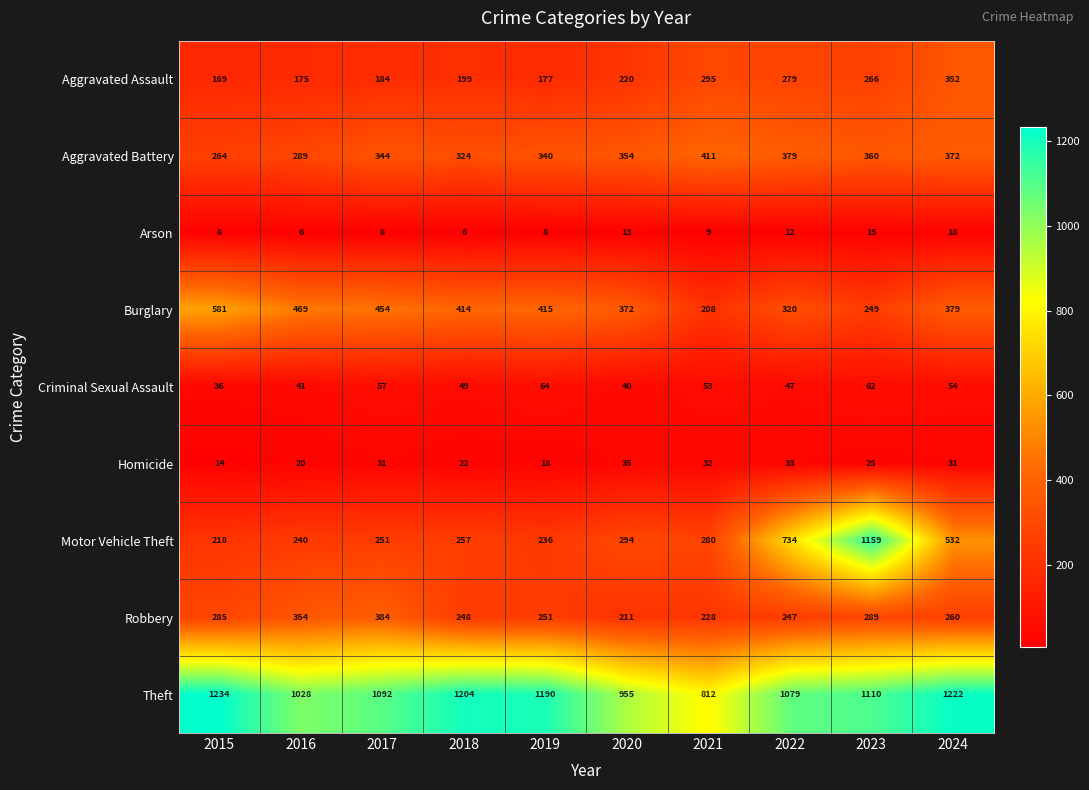

Which category has the highest value across all series?

2015